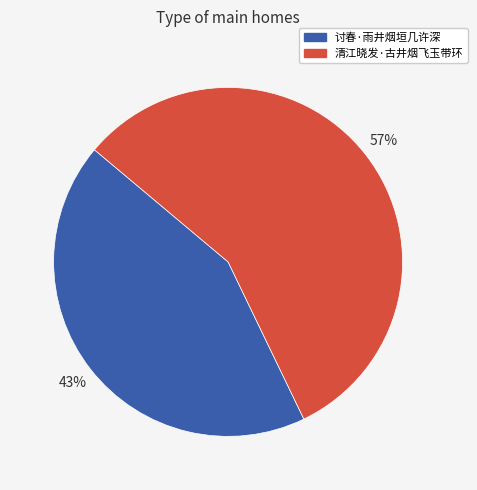

Rank the categories by value from lowest to highest.

讨春·雨井烟垣几许深, 清江晓发·古井烟飞玉带环